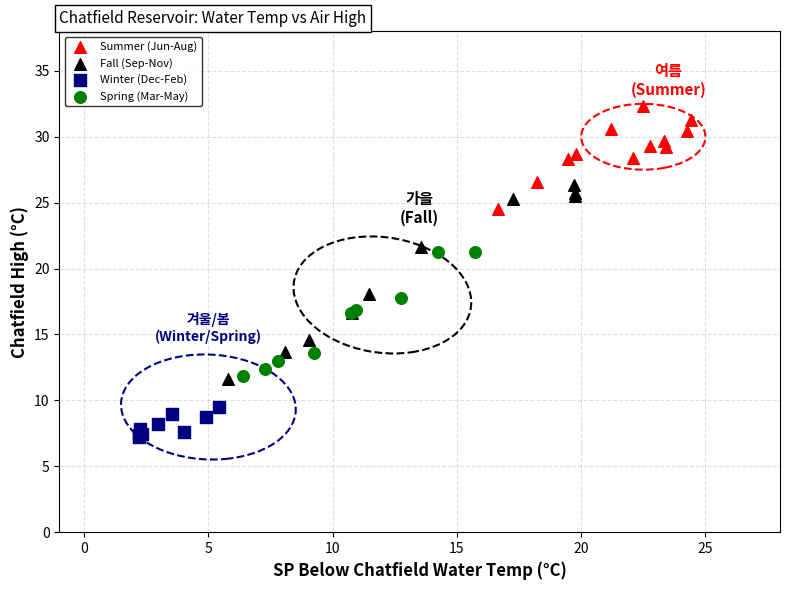

Which series reaches the minimum Y coordinate?

Winter (Dec-Feb)